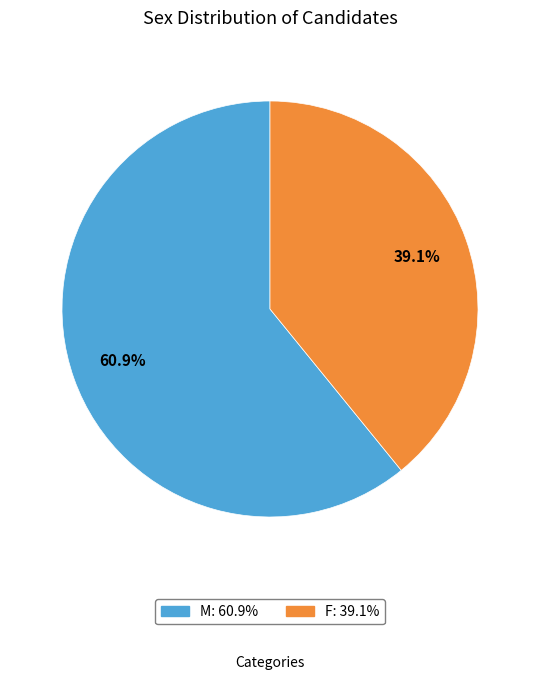

True or false: M accounts for 47% of the total.

False